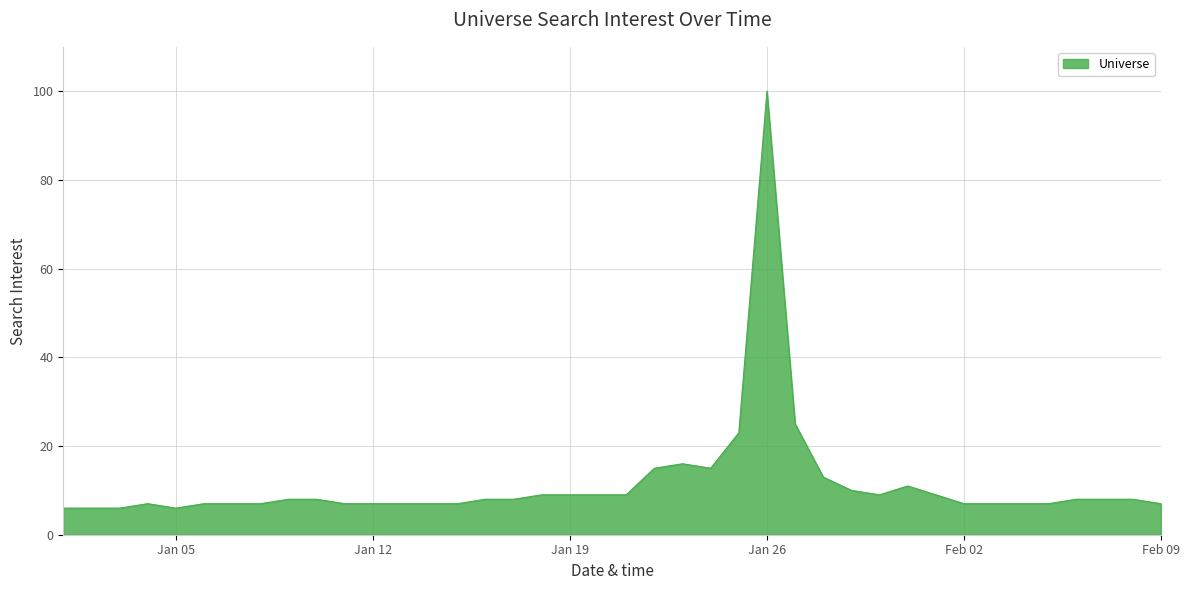

What is the difference between the maximum and minimum values?

94